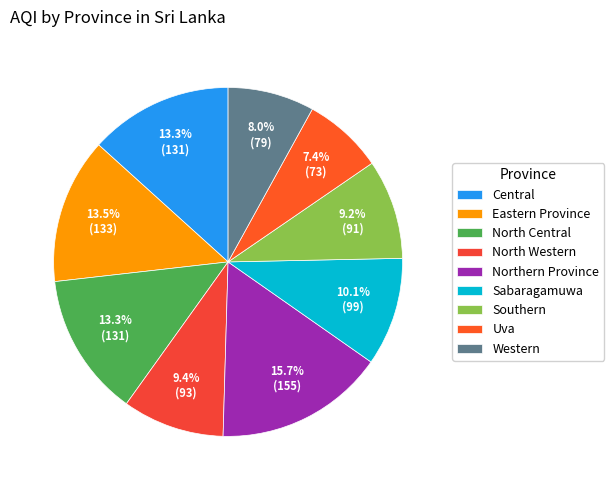

The Northern Province slice represents 16% of the pie. True or false?

True